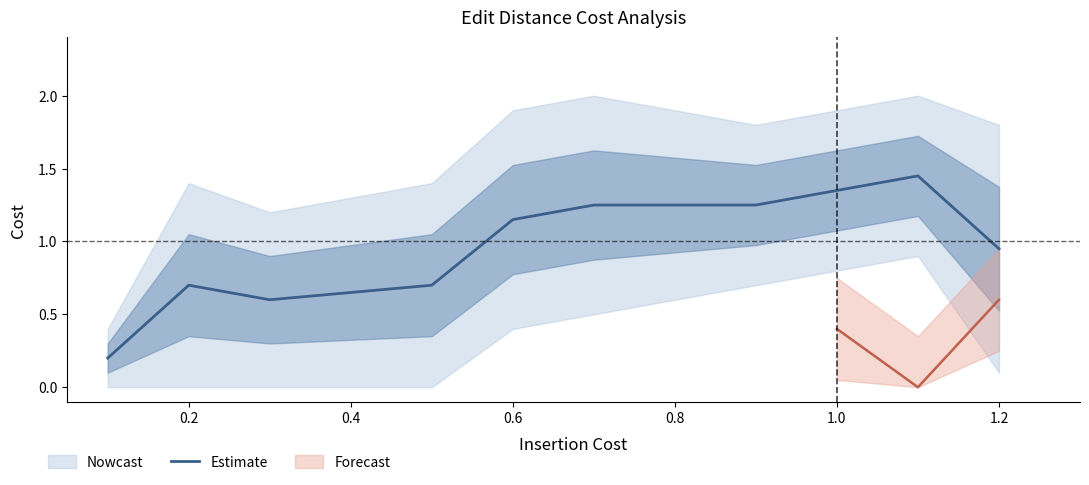

Where does the Estimate series first go above 1?

0.6